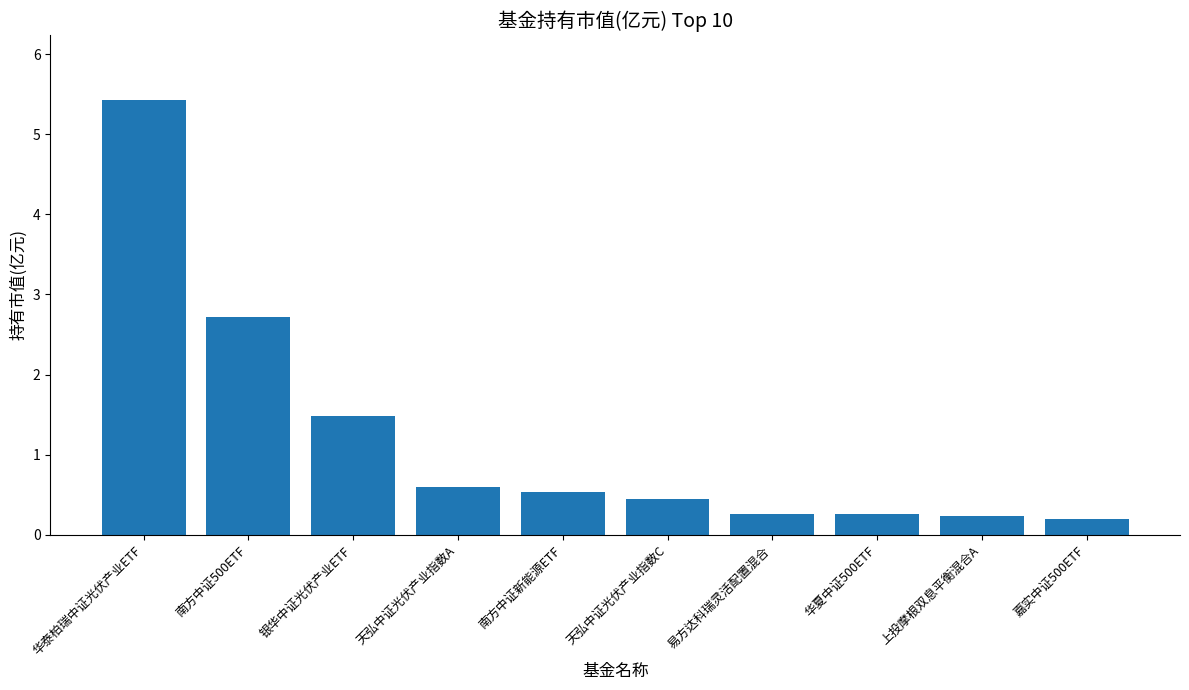

What is the change in value from 南方中证500ETF to 天弘中证光伏产业指数A?

-2.1